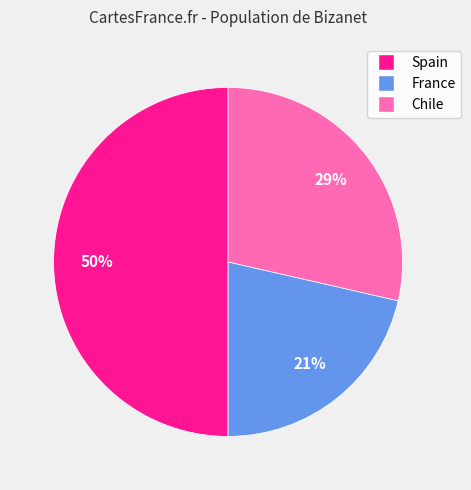

True or false: Chile accounts for 29% of the total.

True